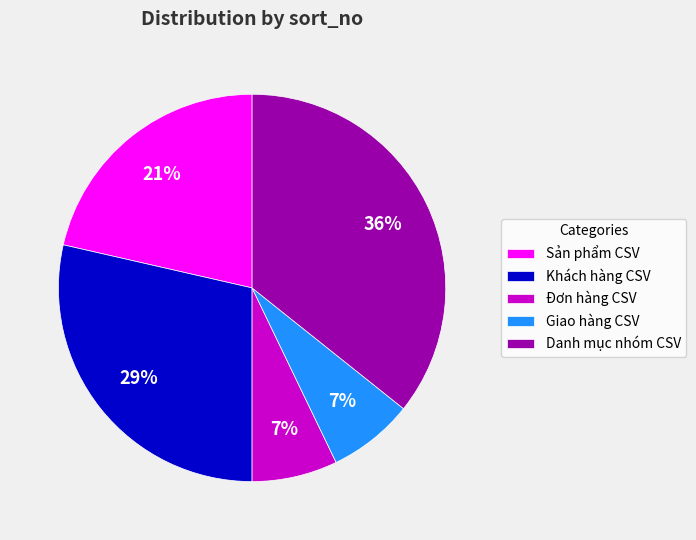

Which slice is the largest?

Danh mục nhóm CSV